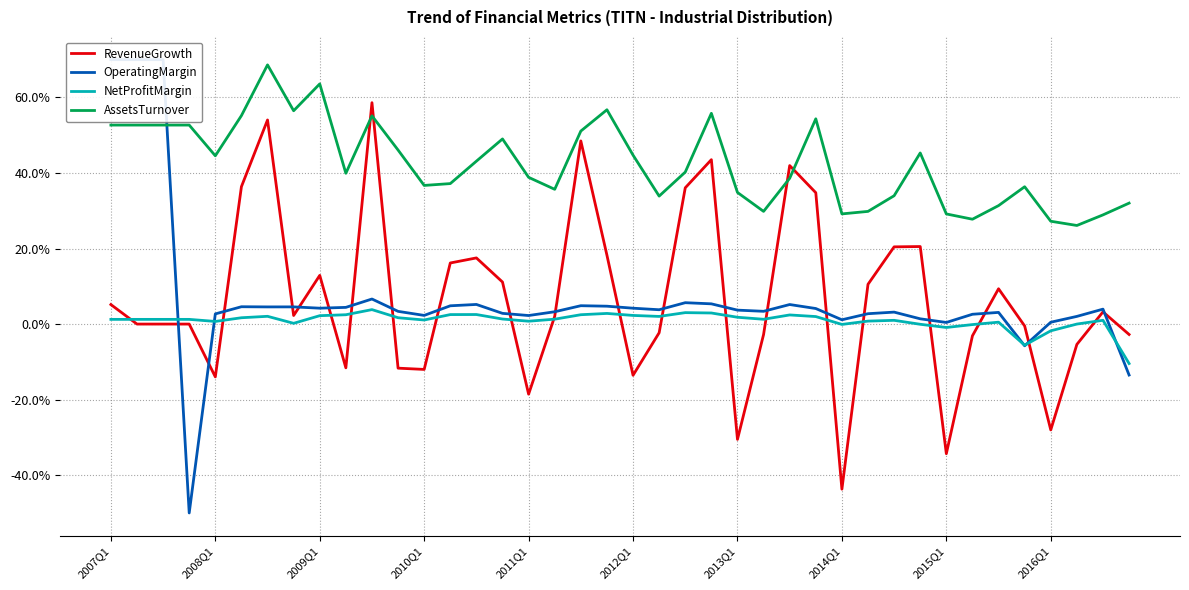

What is the difference between the OperatingMargin values at 2007Q1 and 2013Q1?

0.7